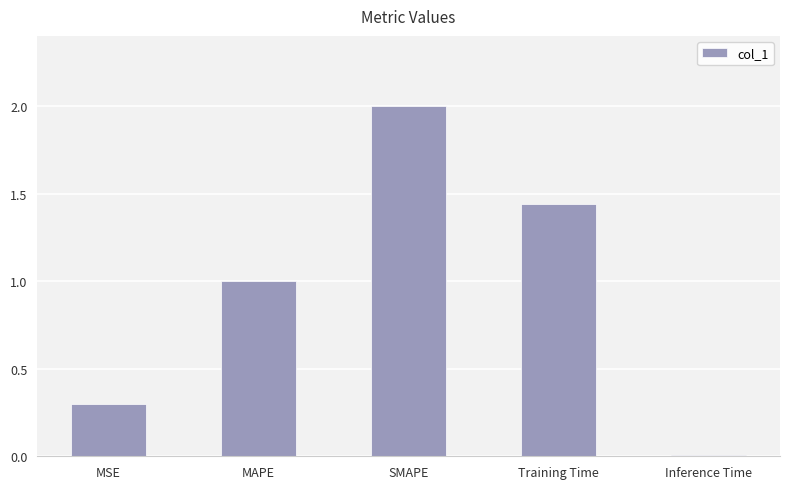

True or false: the data shows 1.7 at MAPE.

False